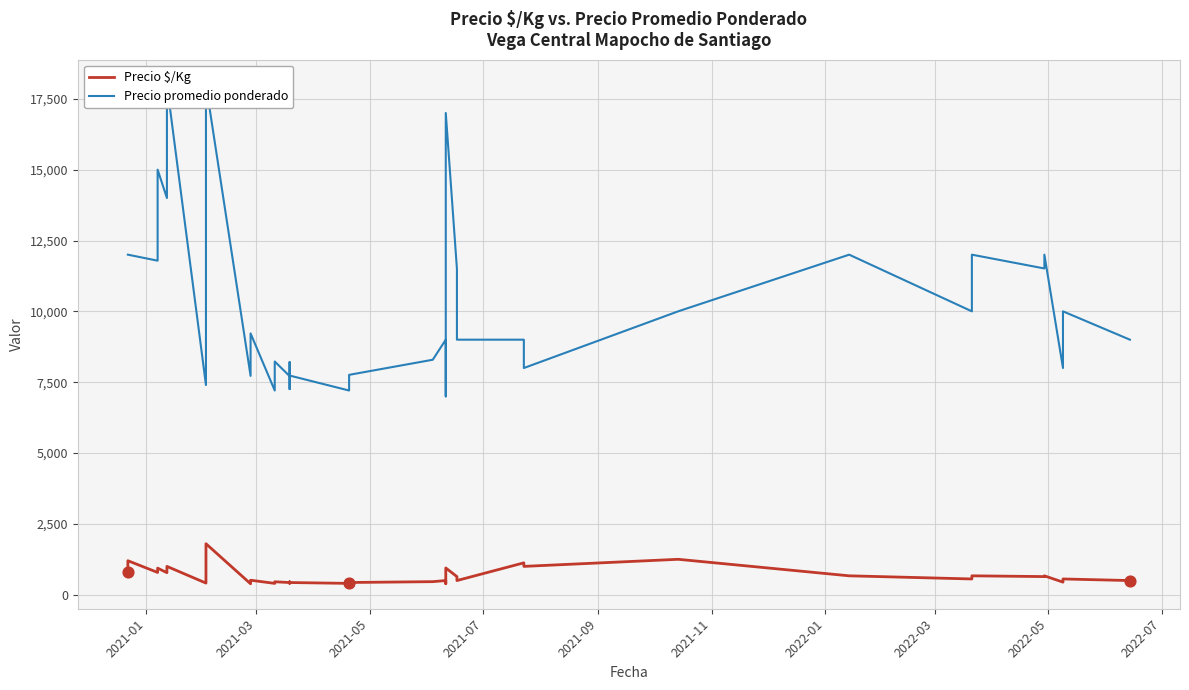

What are all the series names shown in the legend?

Precio $/Kg, Precio promedio ponderado